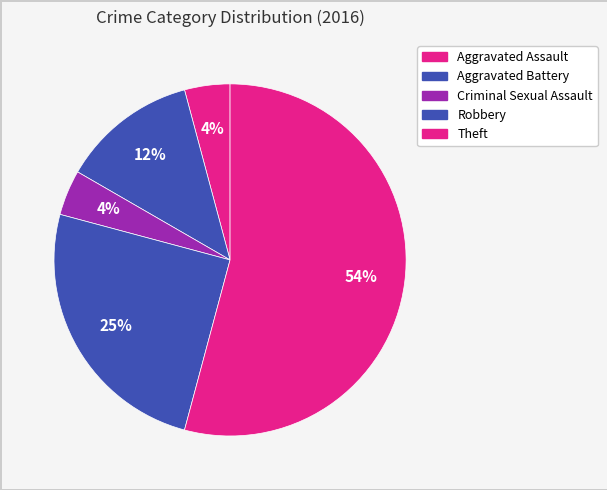

Is Theft the majority of the pie?

Yes